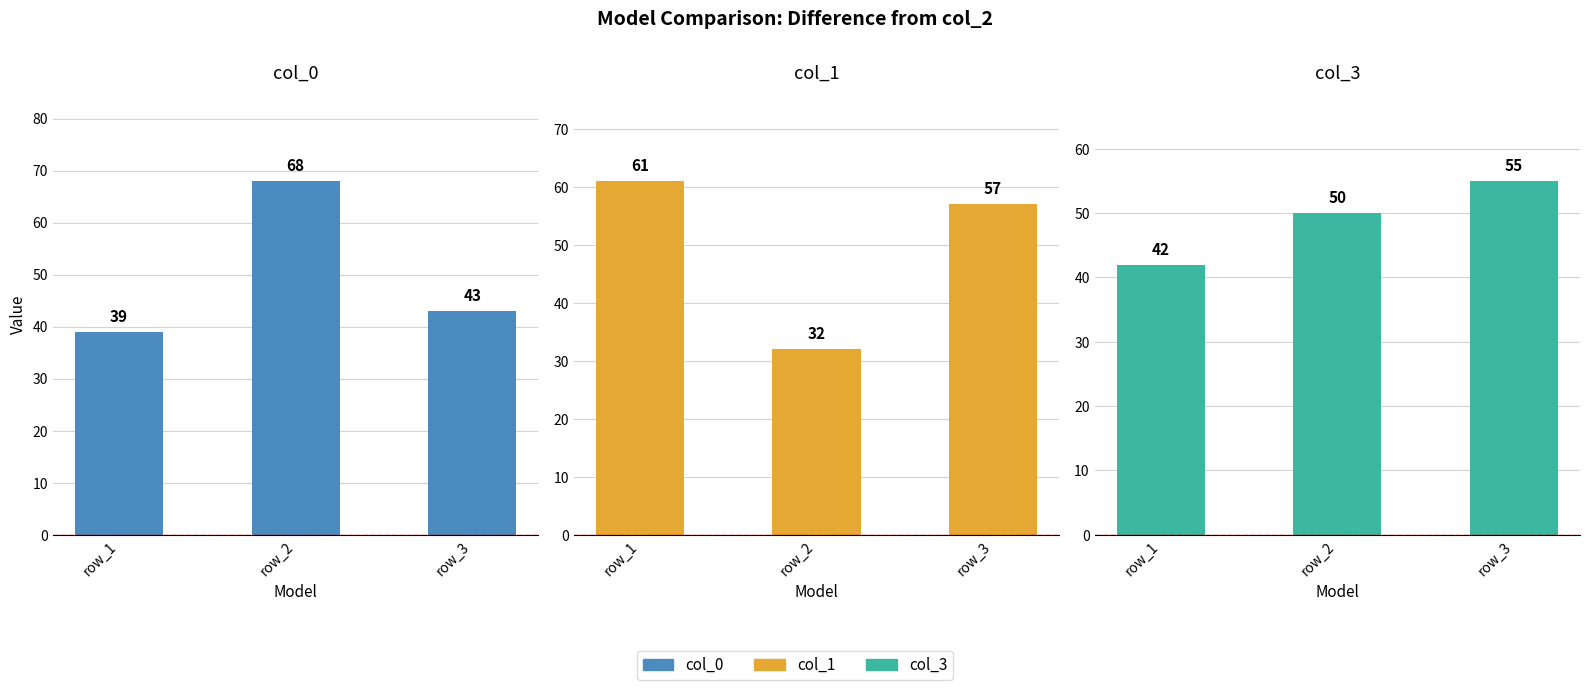

How many col_1 values are between 32 and 61?

3